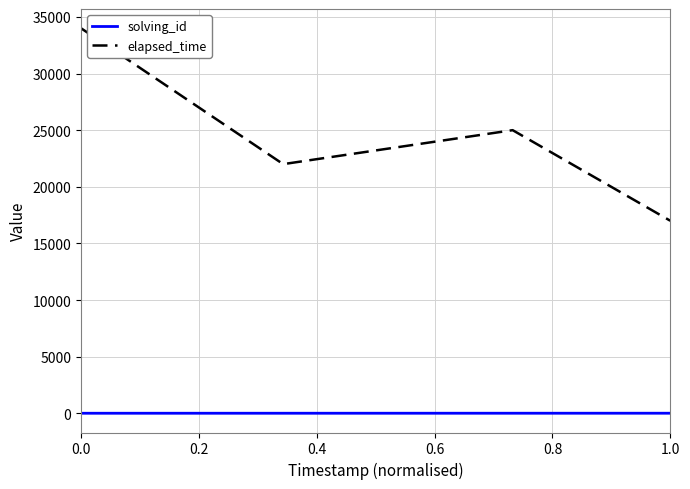

What is the difference between the maximum and minimum values in the elapsed_time series?

17000